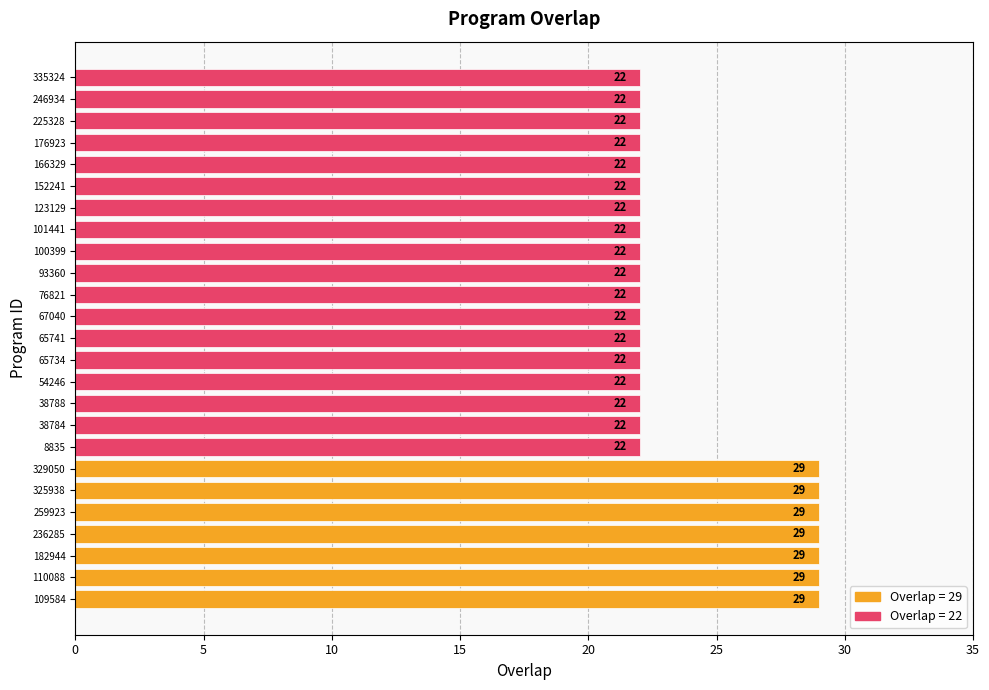

What is the minimum value shown in the chart?

22